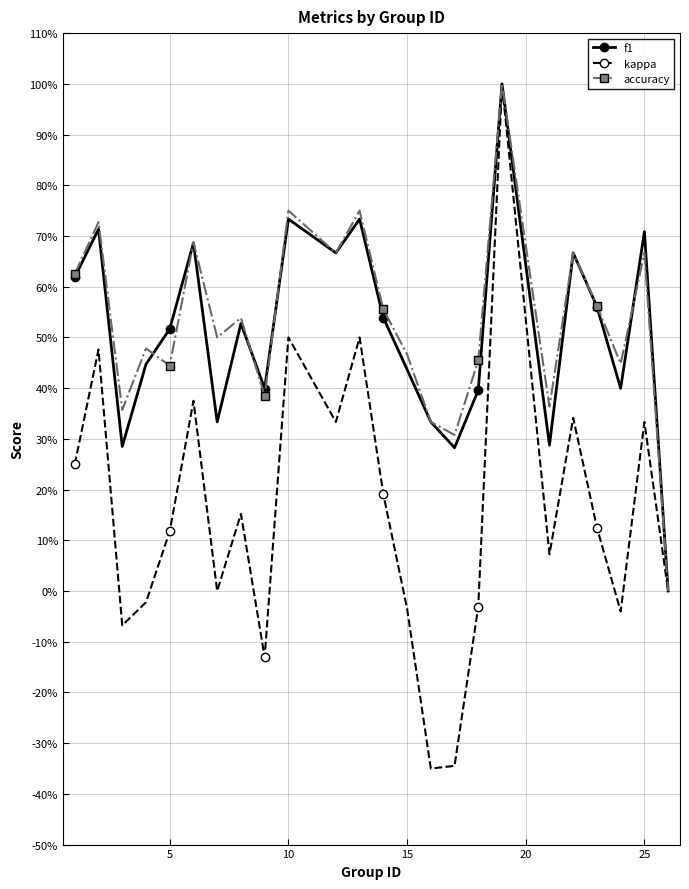

How many interior local valleys does the f1 series have?

7